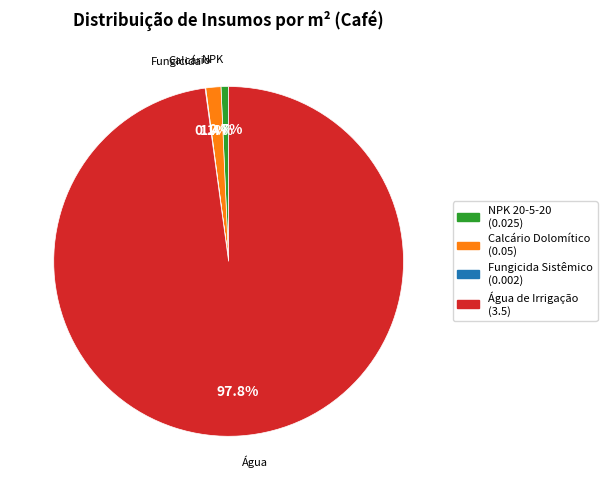

Is there a majority slice in this chart?

Yes